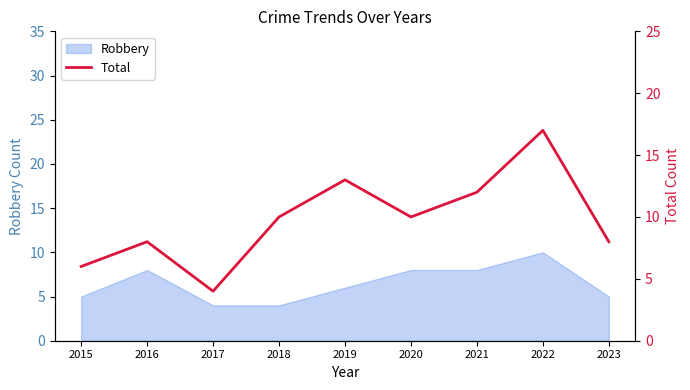

Which has a higher value, 2019 or 2023?

2019